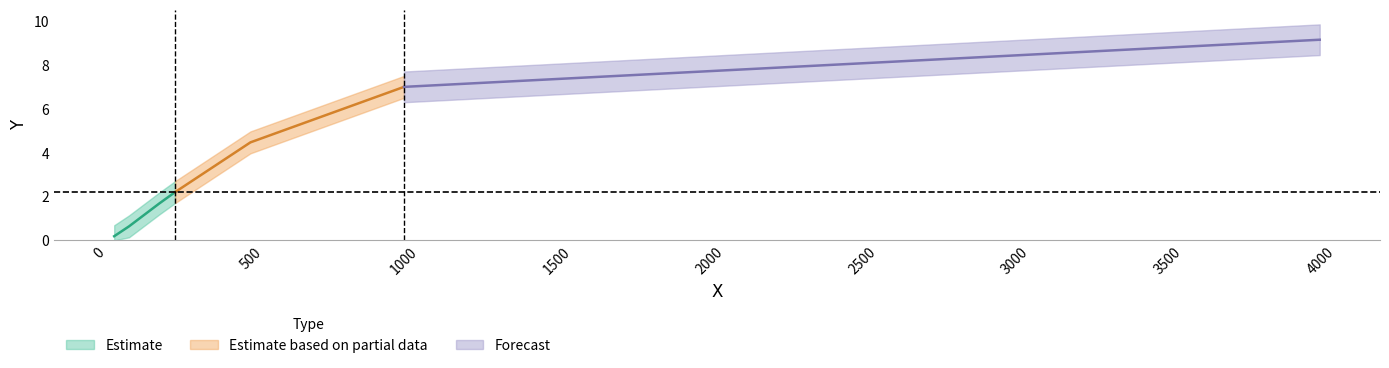

Between 1 and 0, which is larger?

1